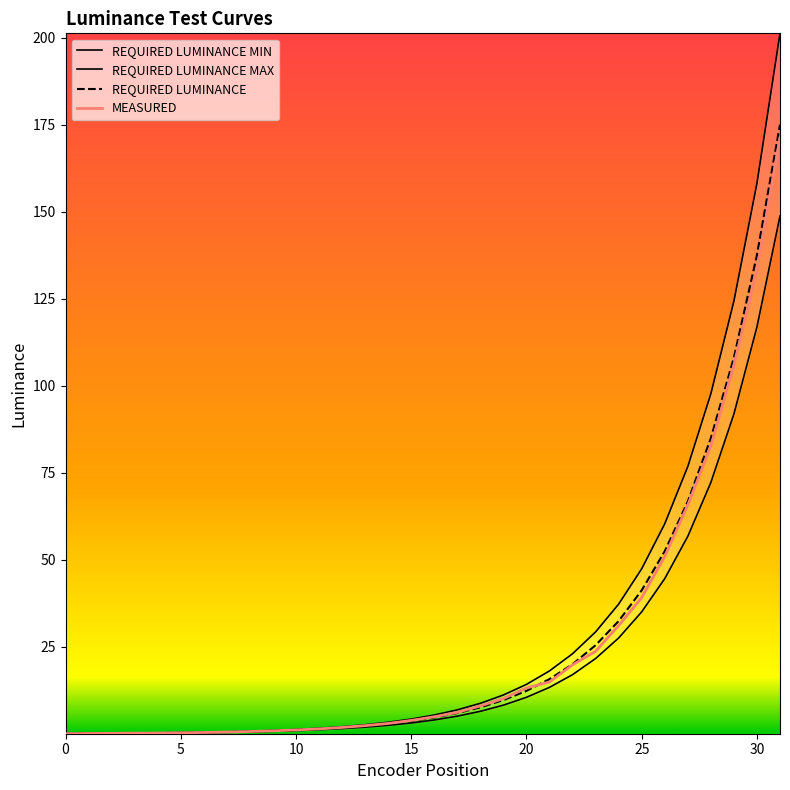

Which has a higher value, 23 or 5?

23